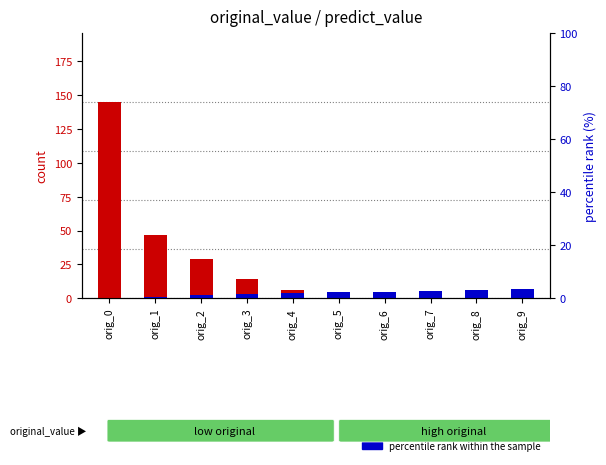

Which category has the lowest value across all series?

orig_0